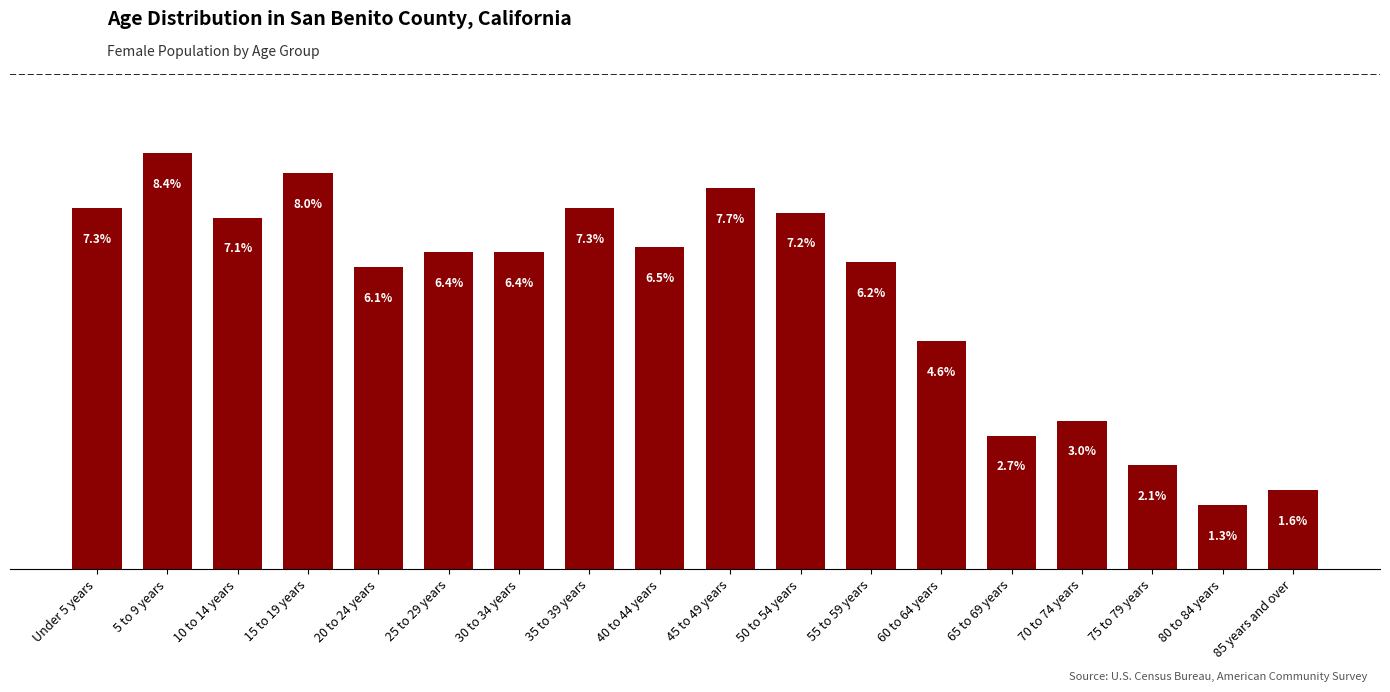

Read the value at Under 5 years.

7.3